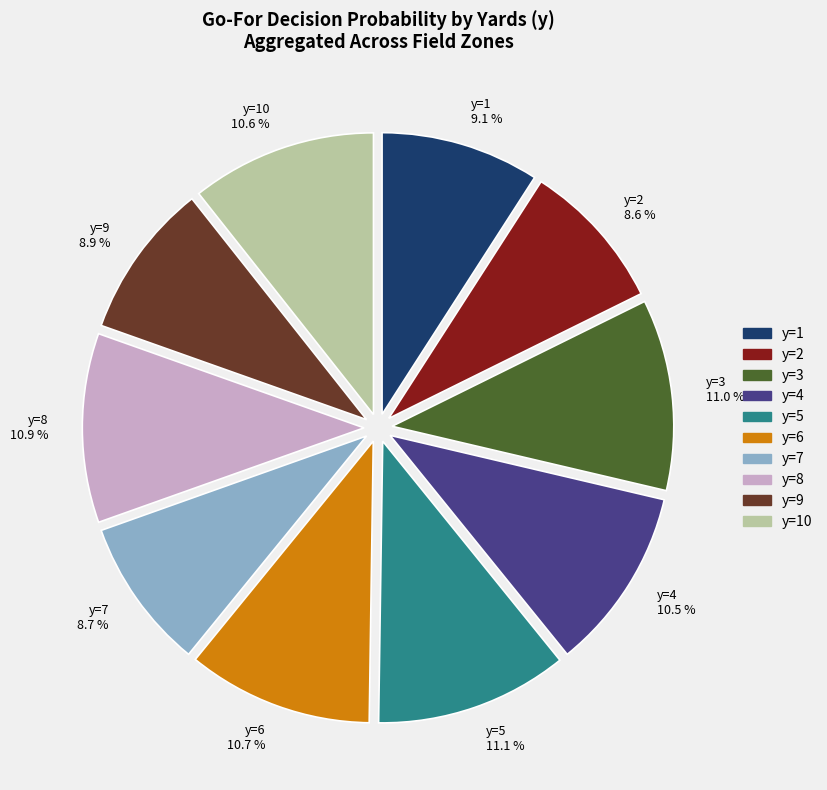

What percentage is NOT represented by y=6 10.7 %?

89.3%